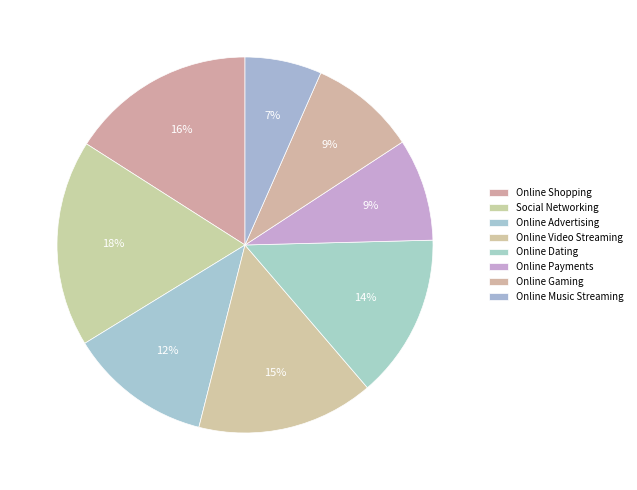

What is the total percentage of Social Networking and Online Dating?

31.9%